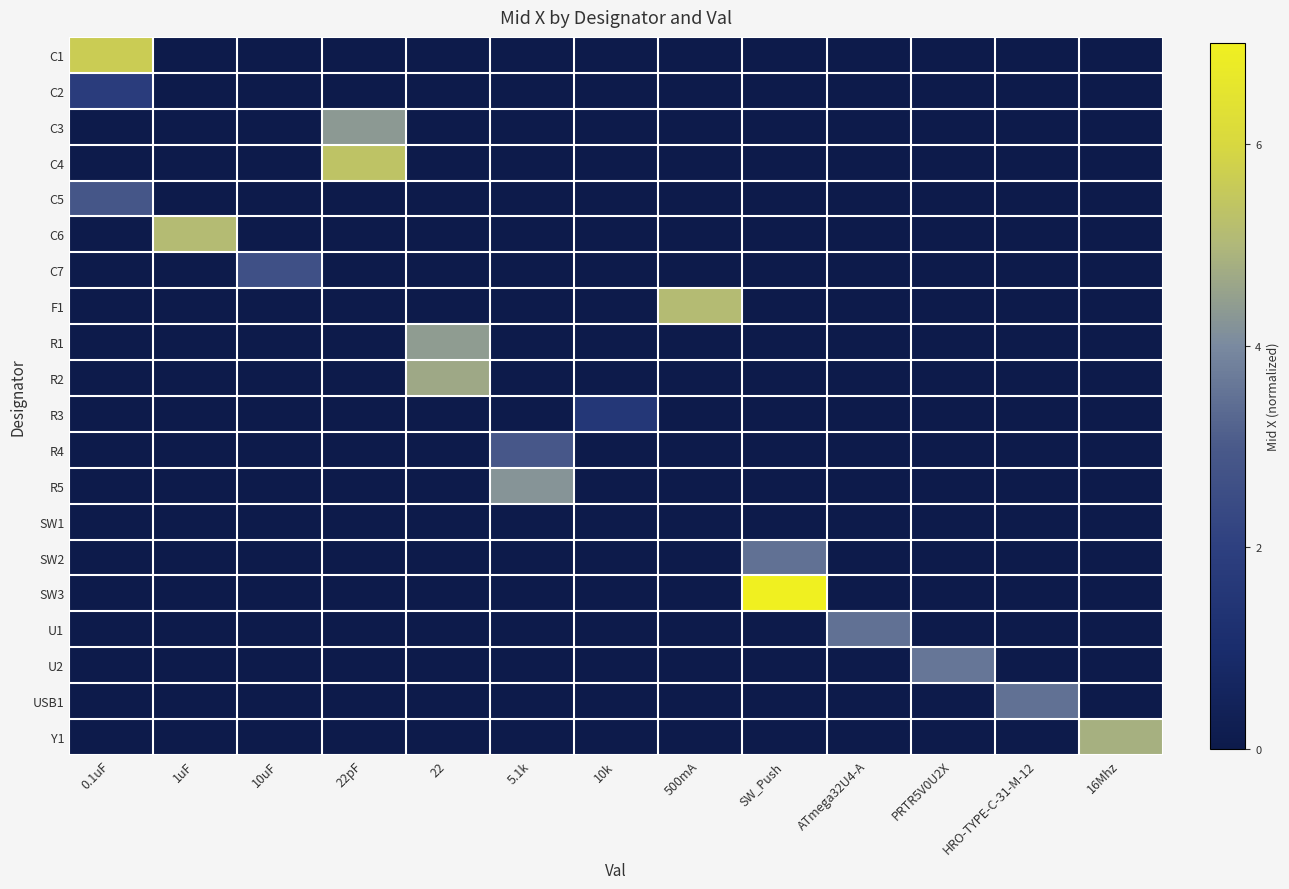

What is the total value across all series at 10k?

1.6